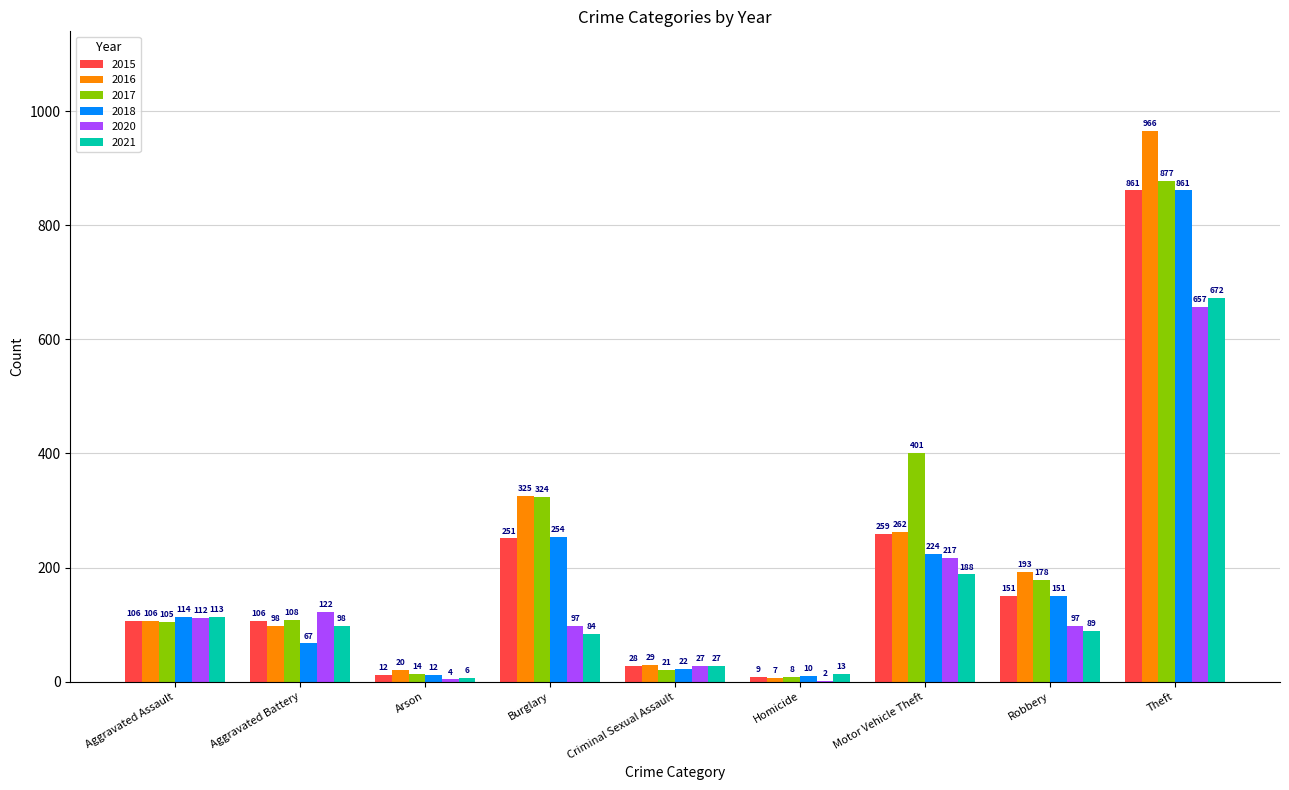

The value of 2015 at Robbery is 99. True or false?

False